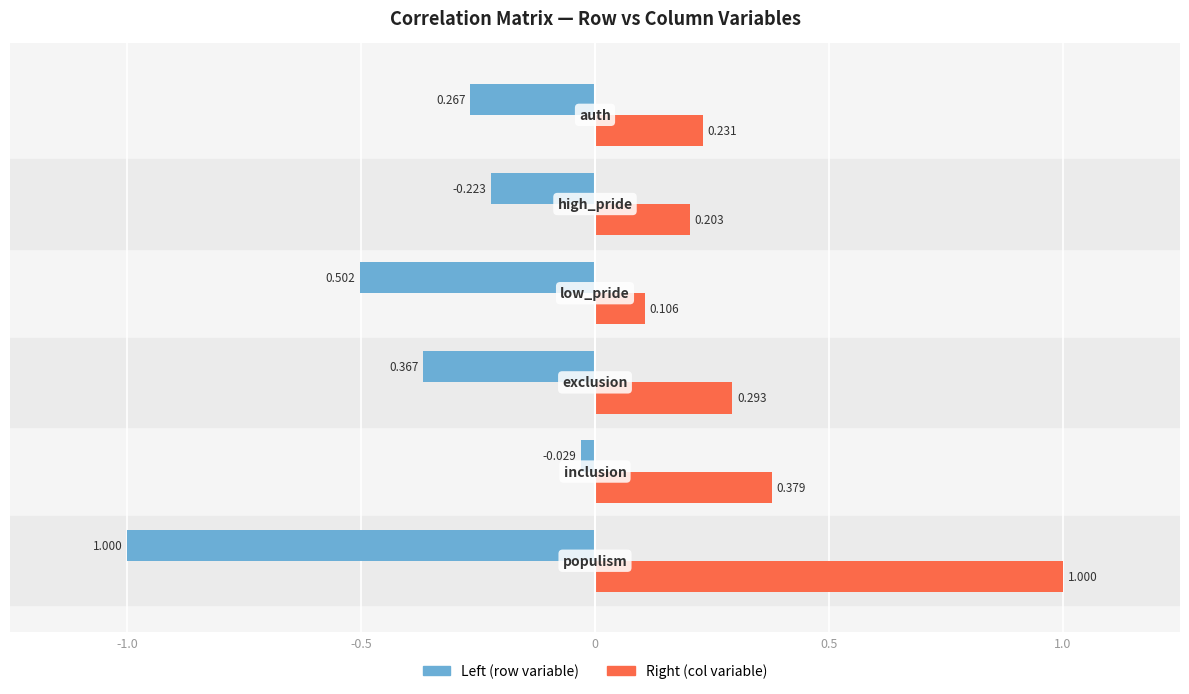

Which series has the largest total across all categories?

Right (col variable)